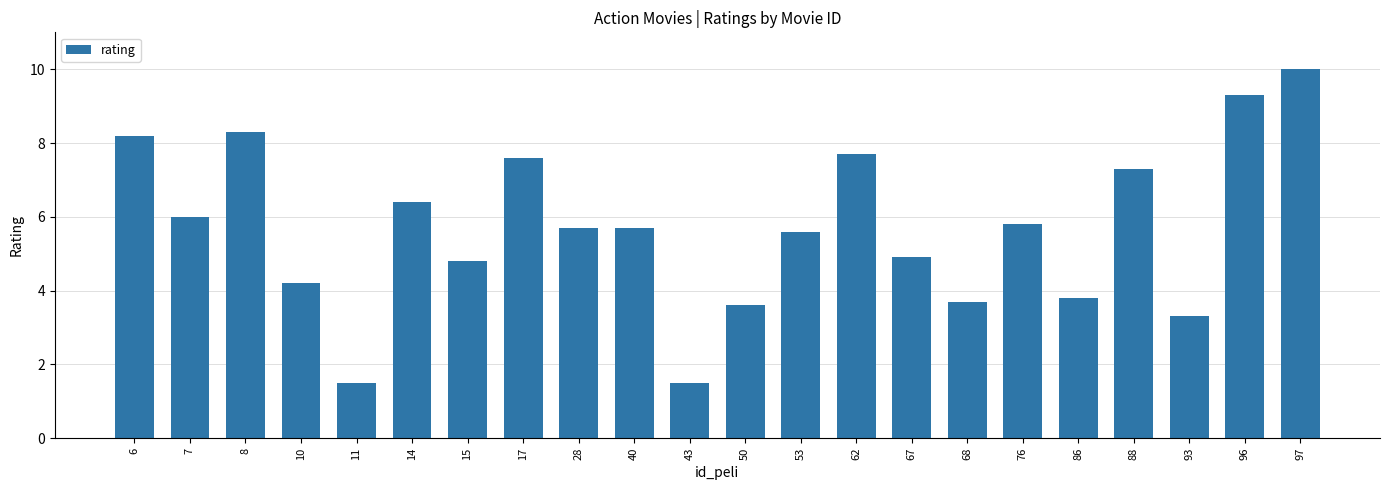

Where does the data first go above 5?

6